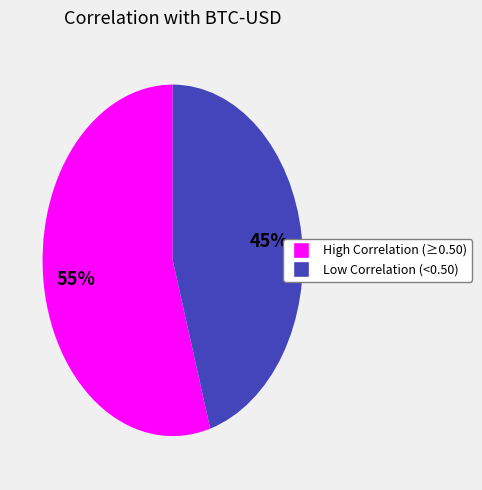

Which category has the biggest portion of the pie?

High Correlation (≥0.50)